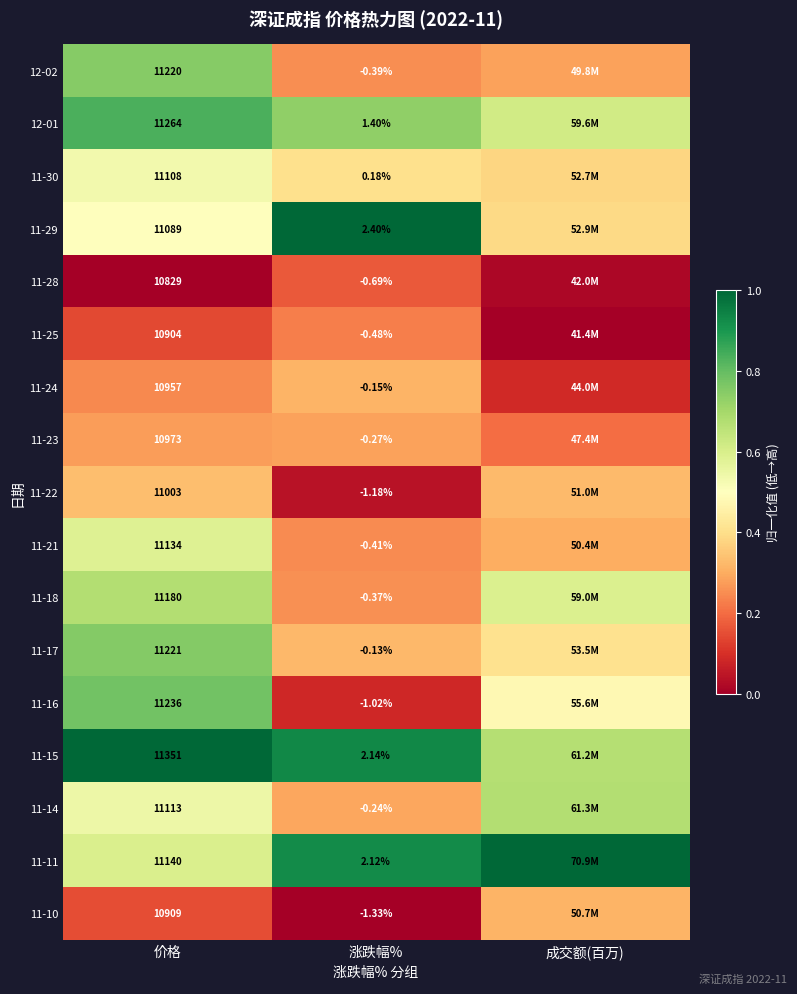

How many 11-28 values are between 0 and 1?

3